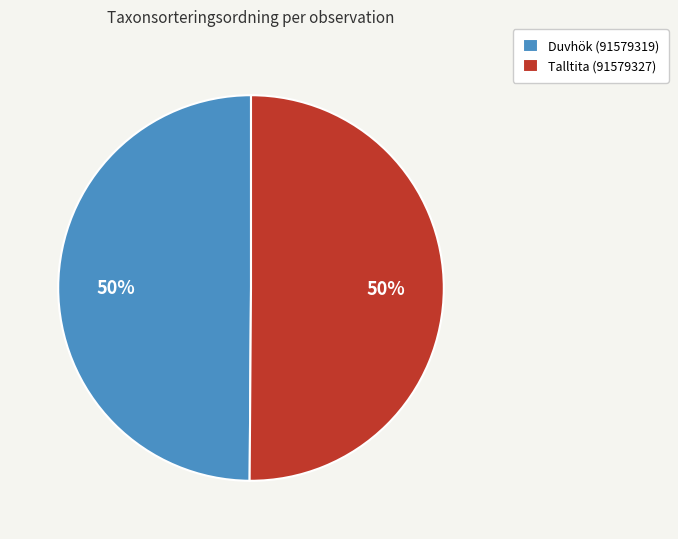

Count the number of slices in the pie.

2